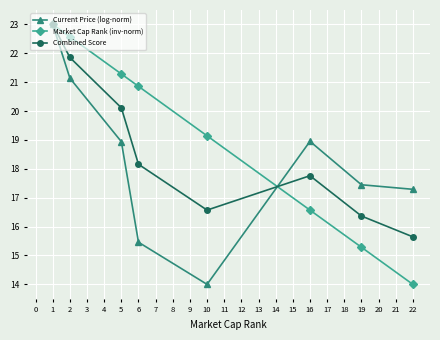

What is the value of the Market Cap Rank (inv-norm) point at the 8th from the left?

14.0